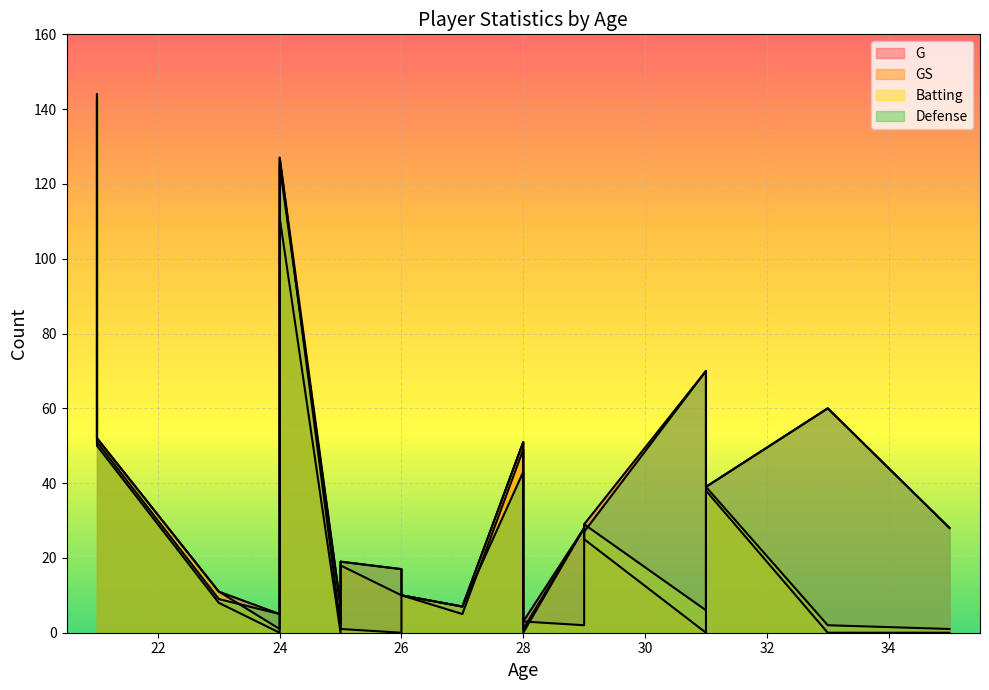

True or false: G and Batting cross at least once.

False